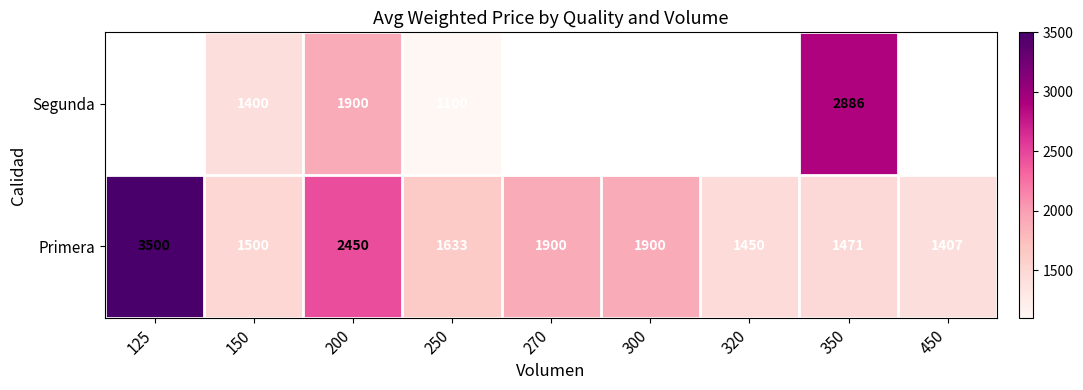

What is the total value across all series at 150?

2900.0